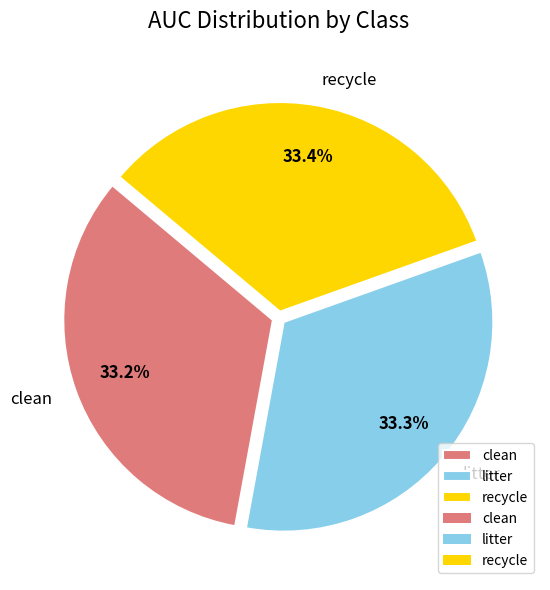

To the nearest percent, what is the combined percentage of recycle and litter?

67%